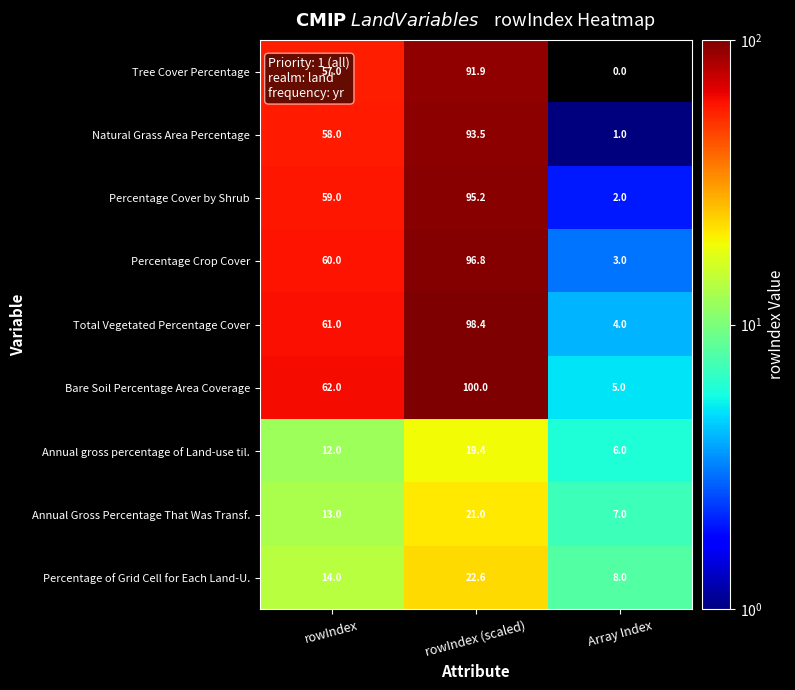

Rank the series at rowIndex from highest to lowest value.

Bare Soil Percentage Area Coverage, Total Vegetated Percentage Cover, Percentage Crop Cover, Percentage Cover by Shrub, Natural Grass Area Percentage, Tree Cover Percentage, Percentage of Grid Cell for Each Land-U., Annual Gross Percentage That Was Transf., Annual gross percentage of Land-use til.